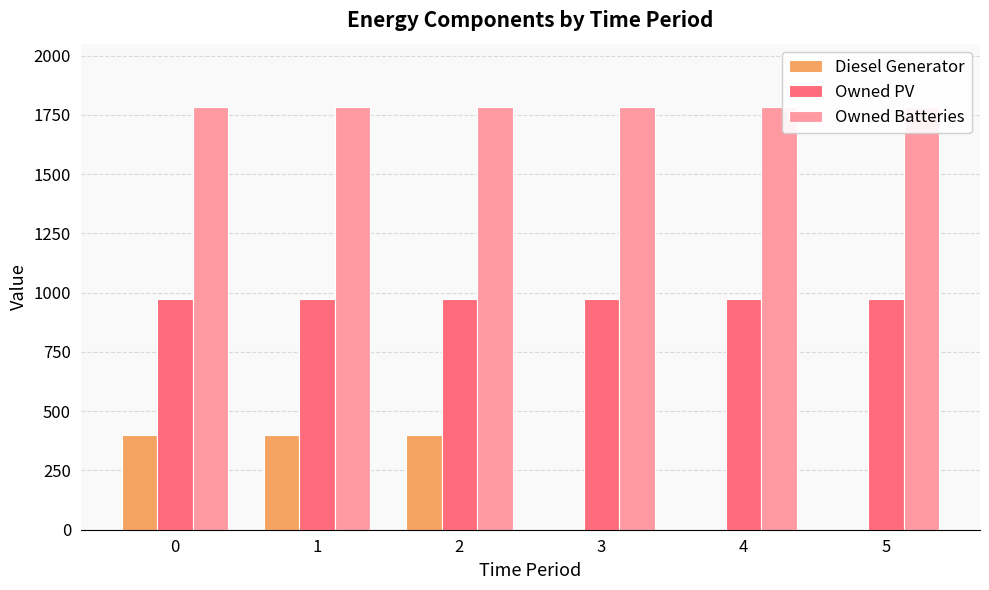

Between 2 and 4, which is larger?

2